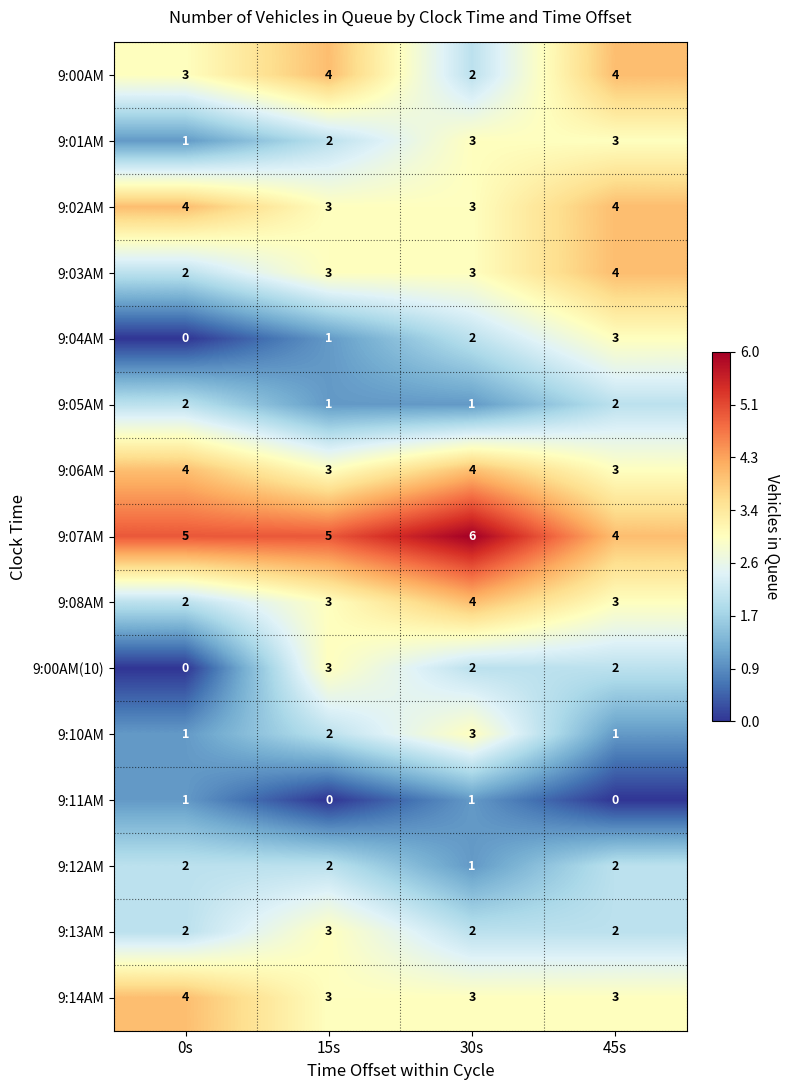

The 9:03AM series shows 1 at 0s. True or false?

False